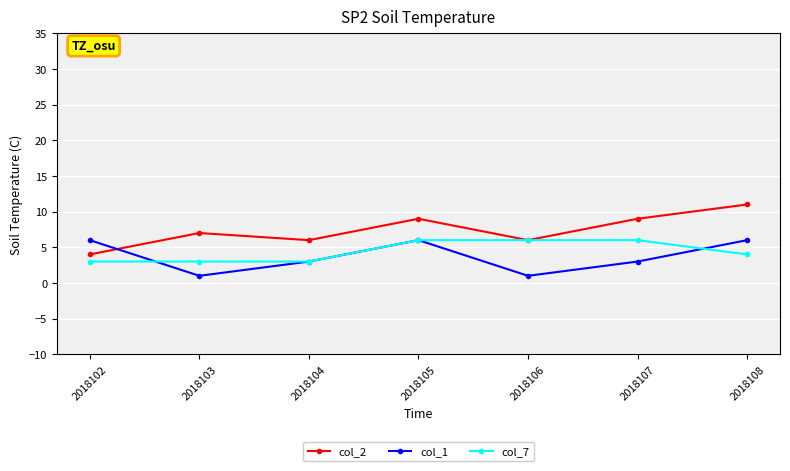

True or false: col_2 and col_1 cross at least once.

True